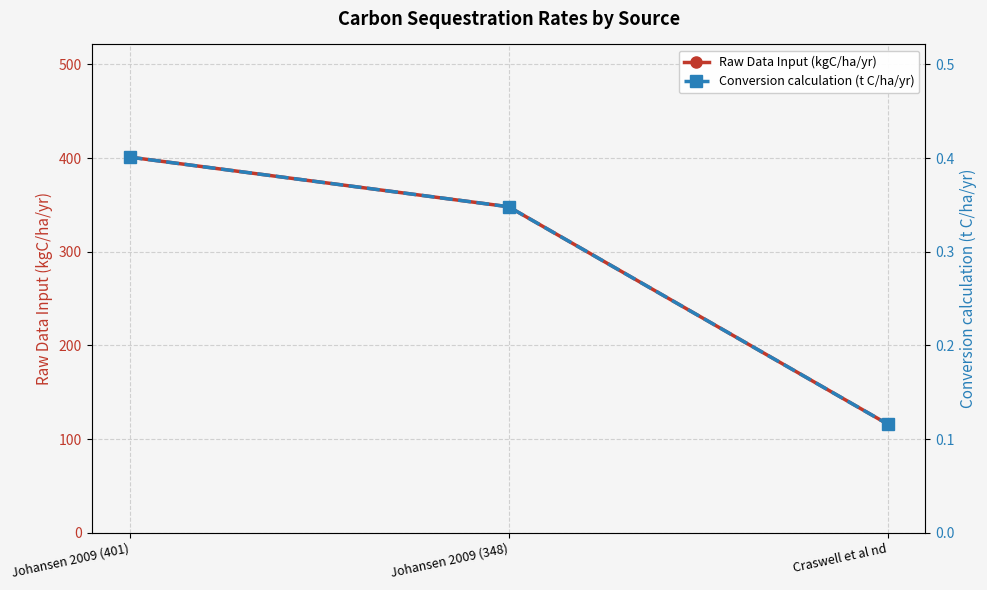

What is the approximate value of Raw Data Input (kgC/ha/yr) at Johansen 2009 (401)?

401